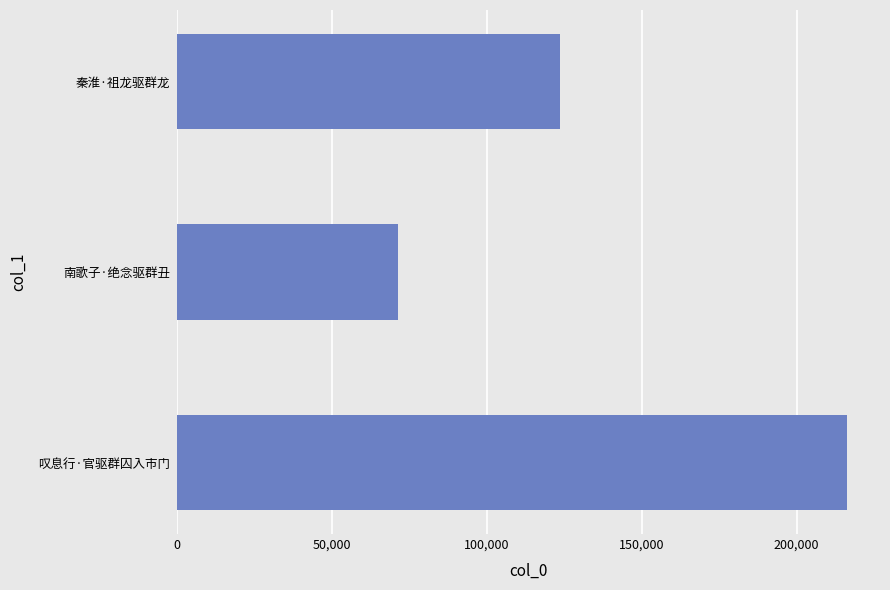

At which category does the chart reach its minimum across all series?

南歌子·绝念驱群丑